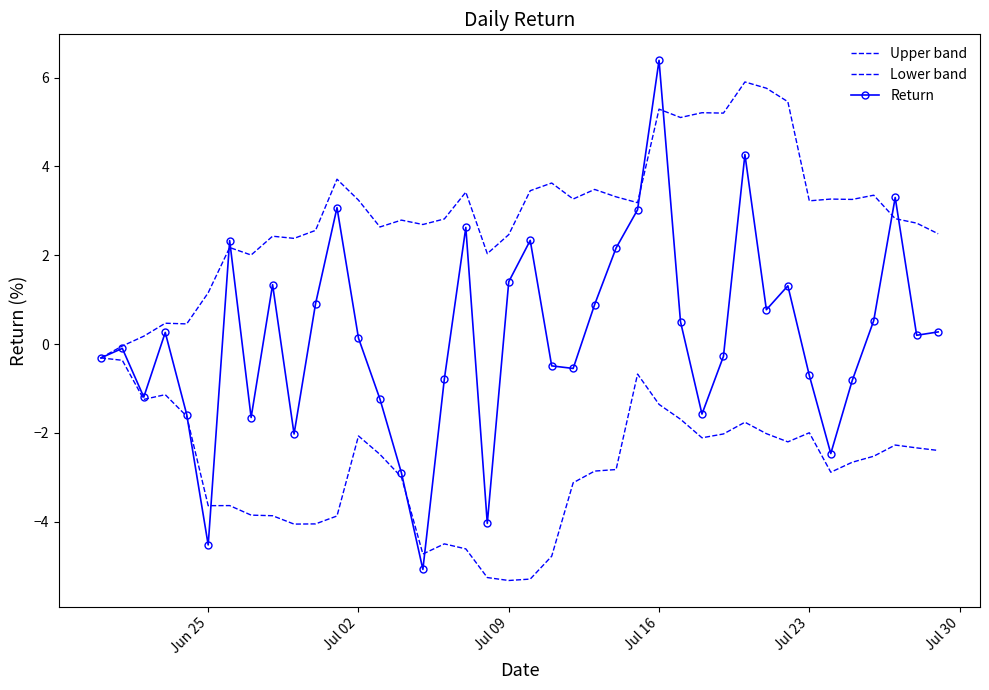

Which series has the largest total across all categories?

Upper band